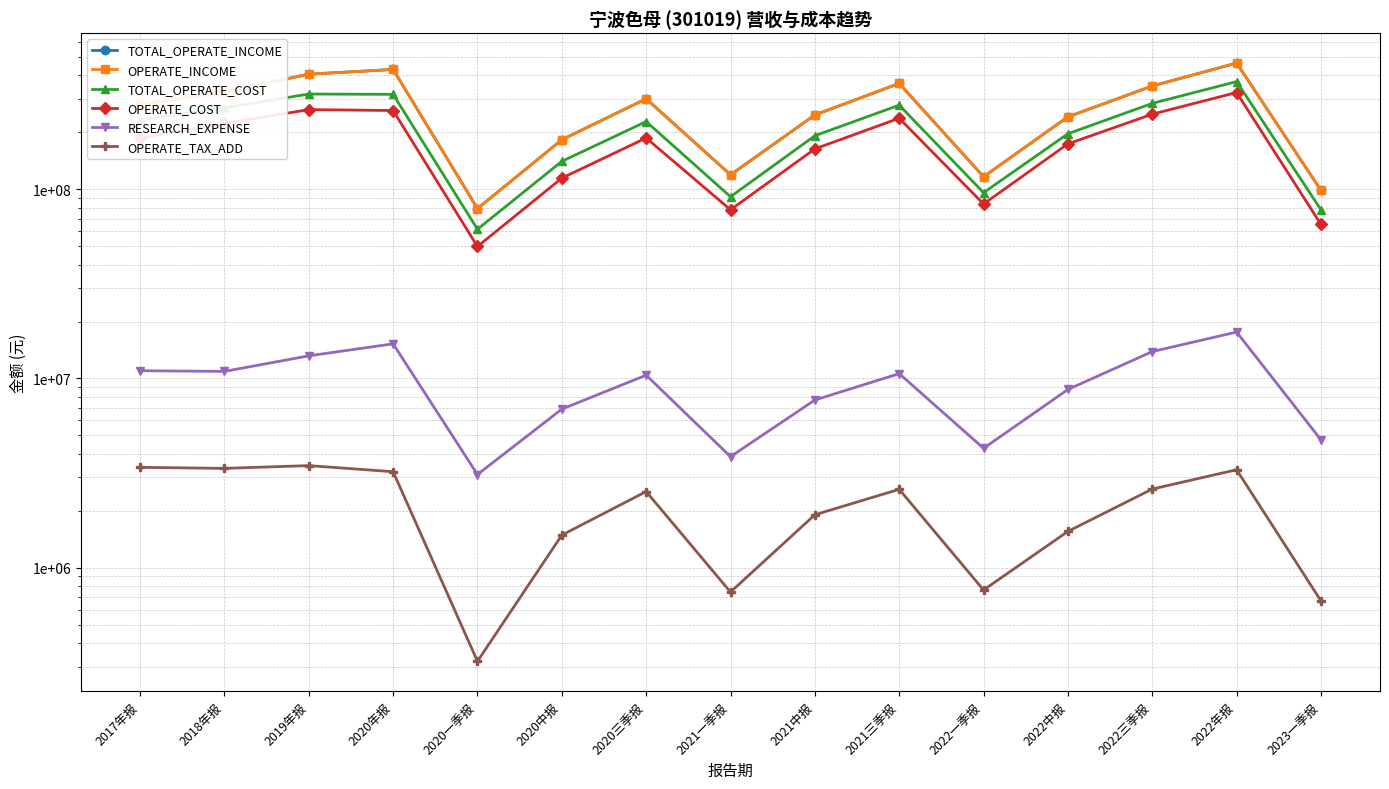

How many series are shown in this chart?

6